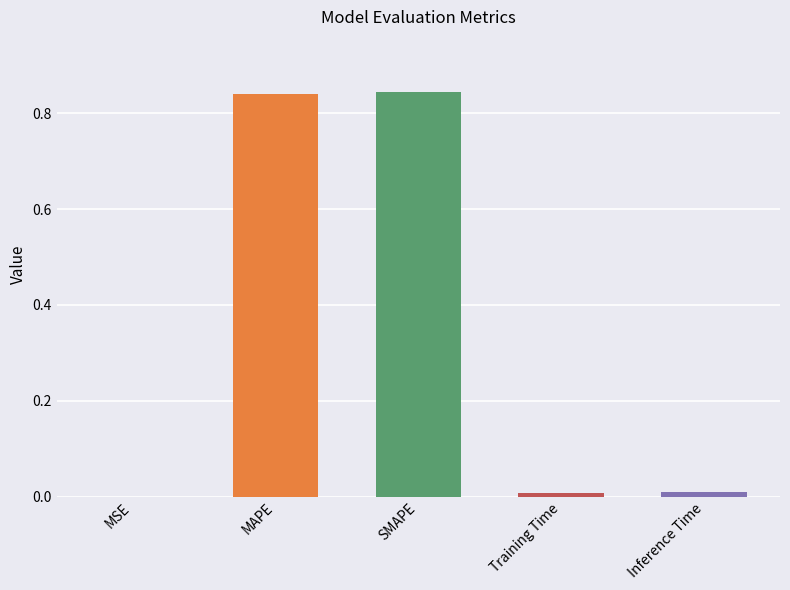

Is it true that the value at SMAPE is 1.3?

False